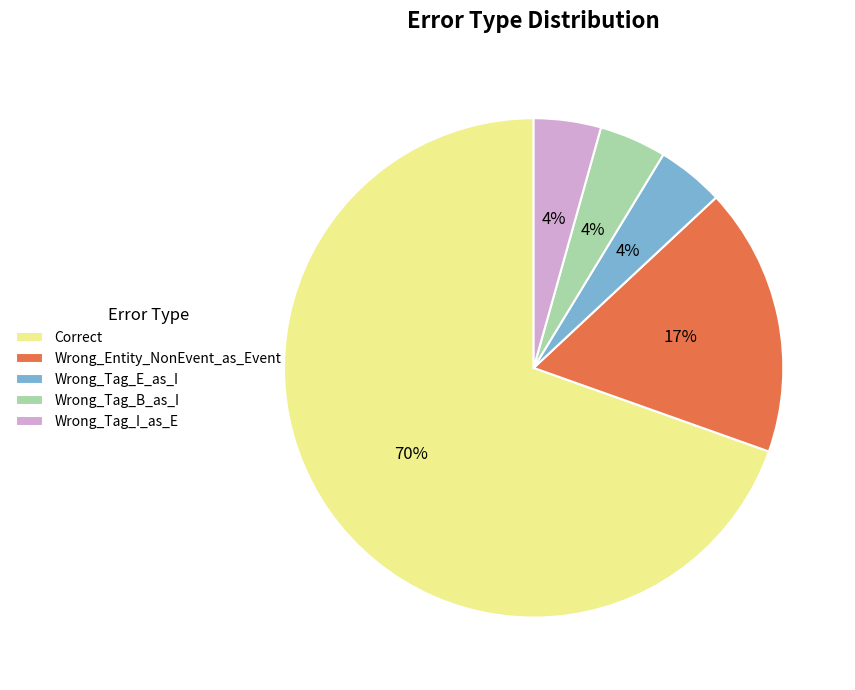

Between Wrong_Entity_NonEvent_as_Event and Wrong_Tag_E_as_I, which is larger?

Wrong_Entity_NonEvent_as_Event